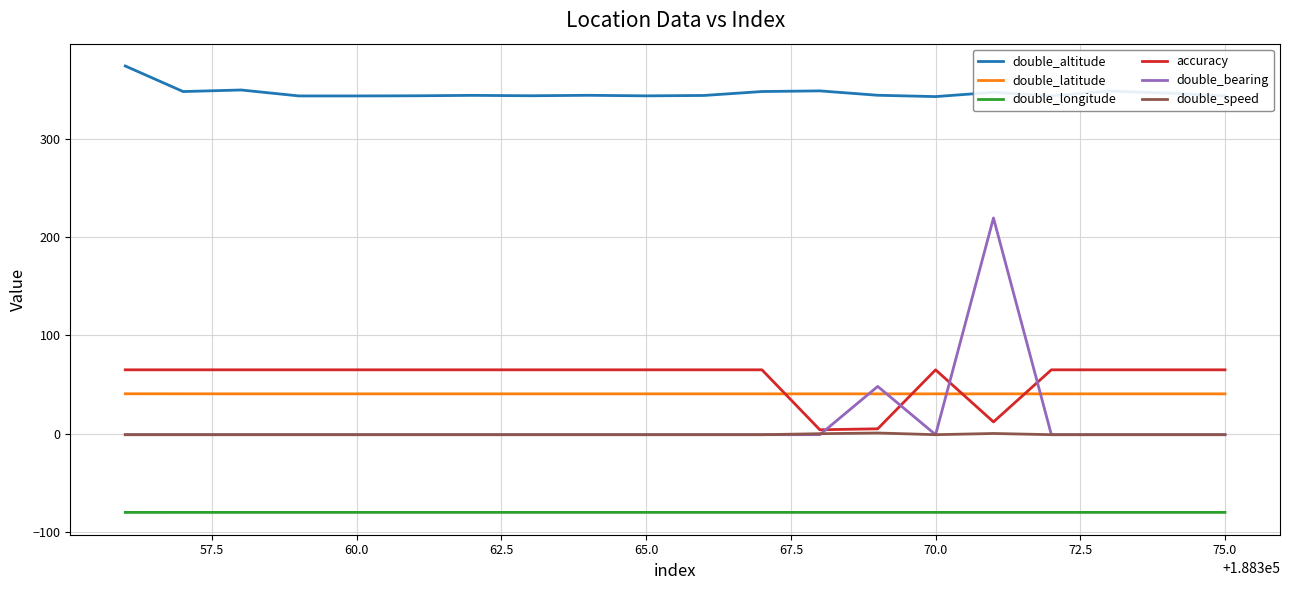

List the series in order of their peak value, highest first.

double_altitude, double_bearing, accuracy, double_latitude, double_speed, double_longitude